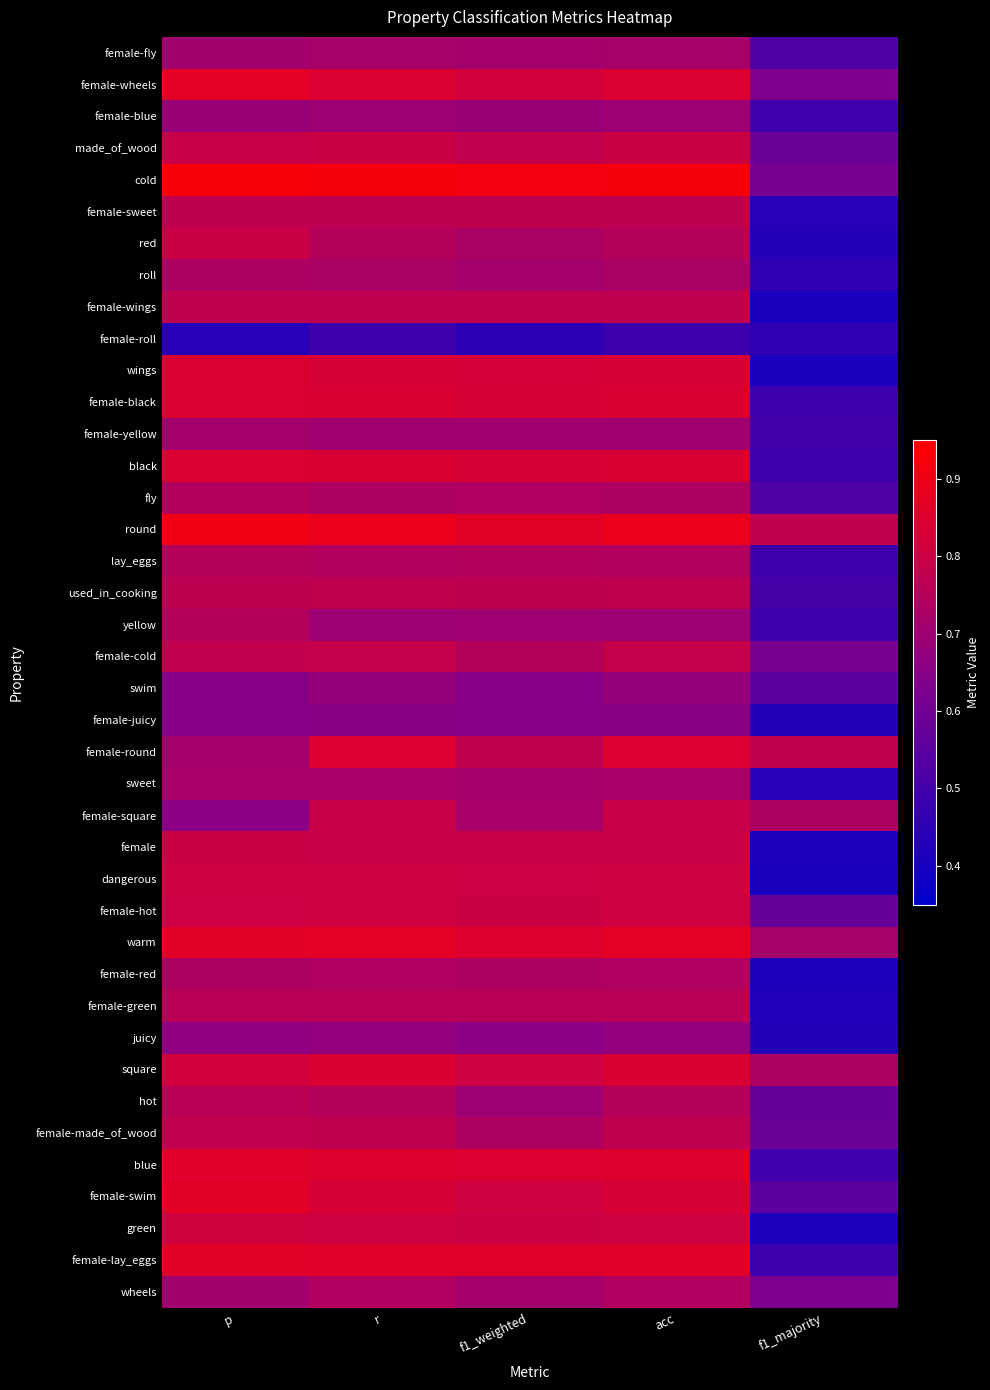

At which category is the sum across all series the highest?

r